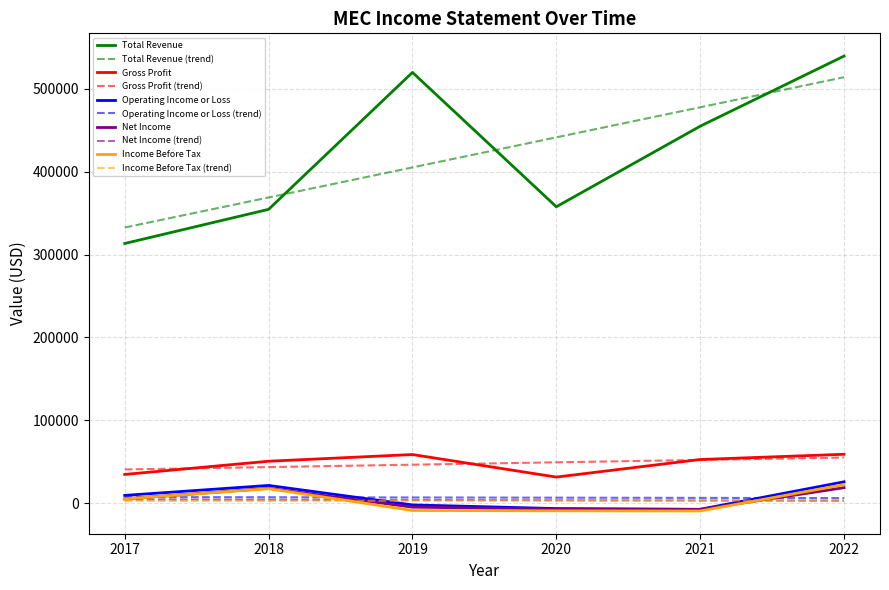

Between 2021 and 2022, which series saw the biggest shift?

Total Revenue